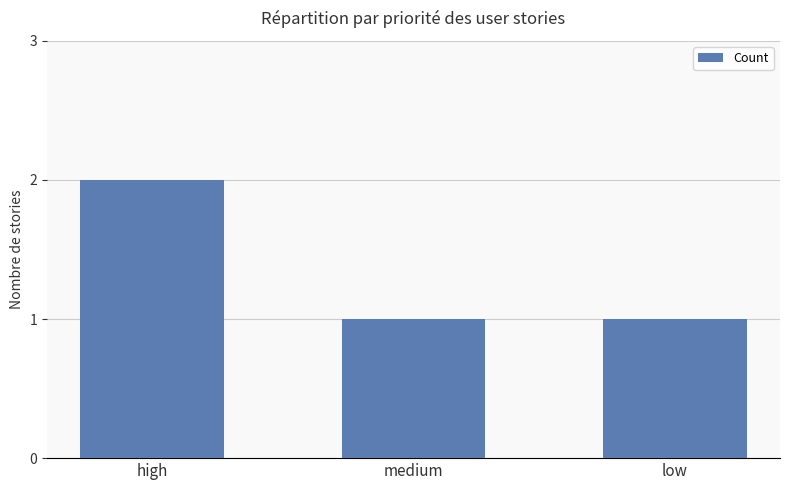

The chart shows a value of 2 at low. True or false?

False